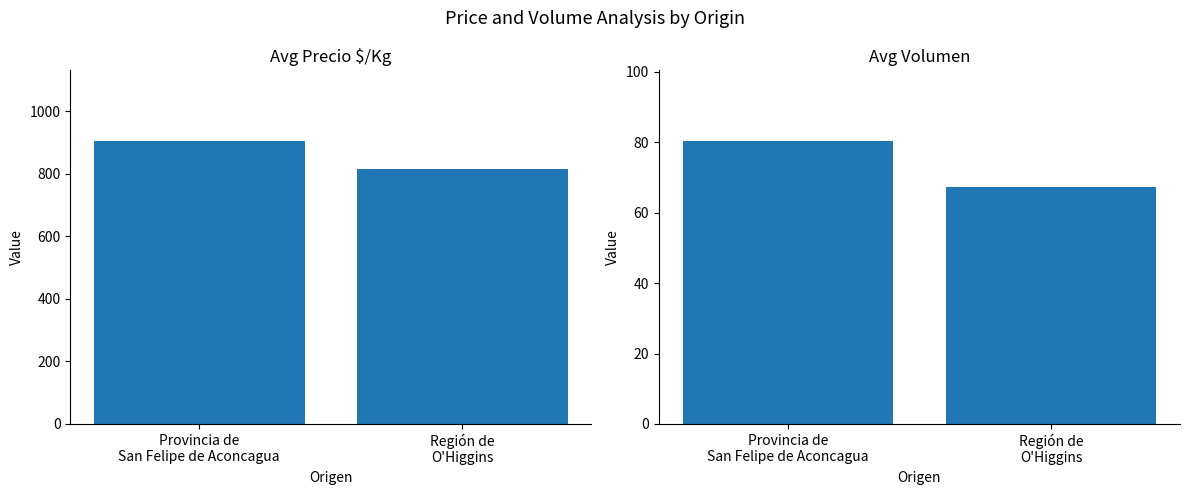

What is the spread (max minus min) of values at Provincia de
San Felipe de Aconcagua?

824.9